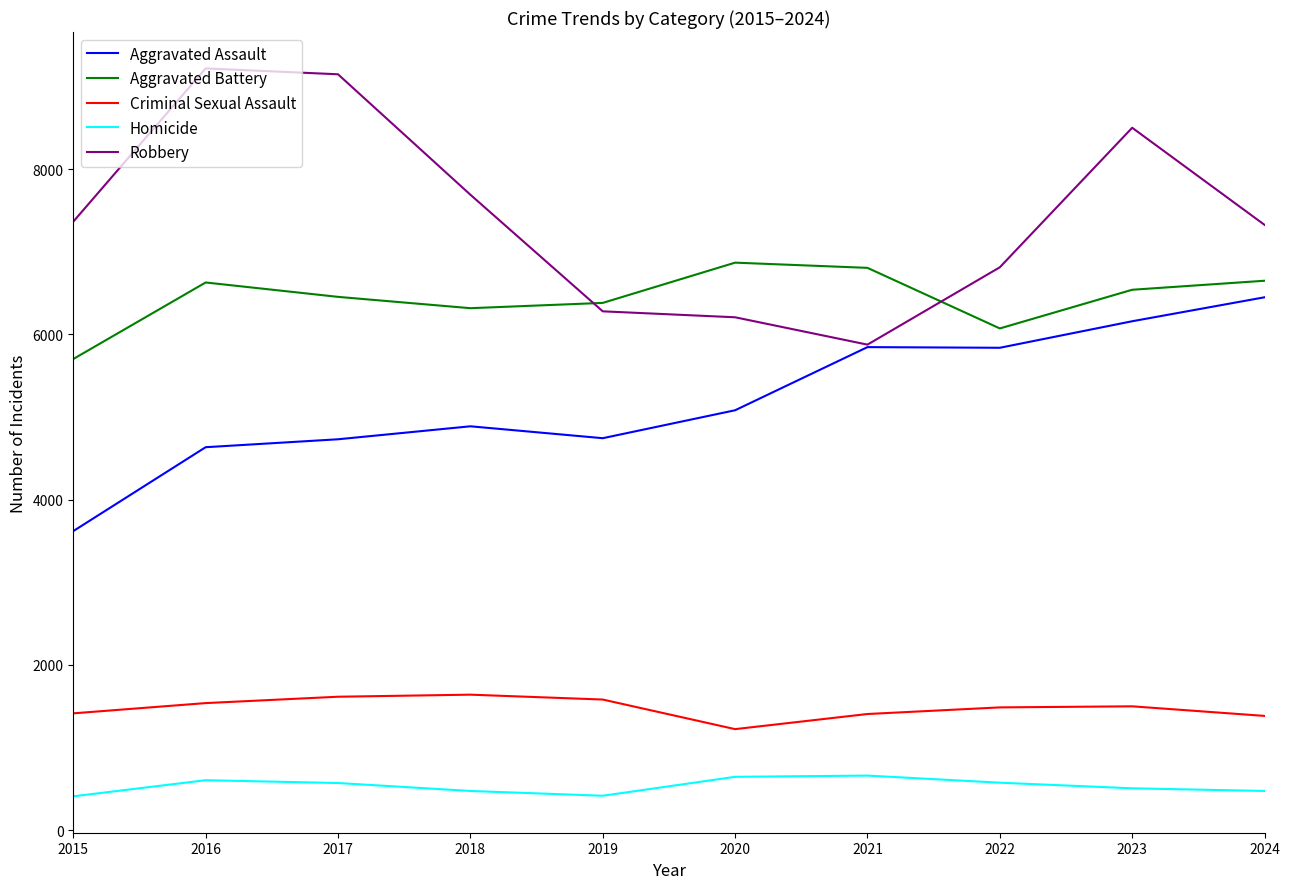

True or false: Robbery and Criminal Sexual Assault cross at least once.

False